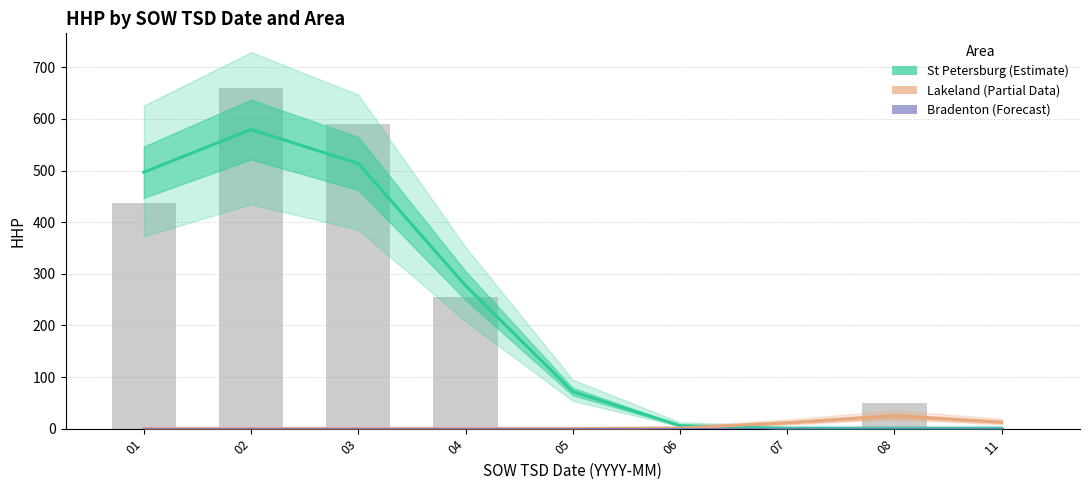

What is the maximum value shown in the chart?

579.6